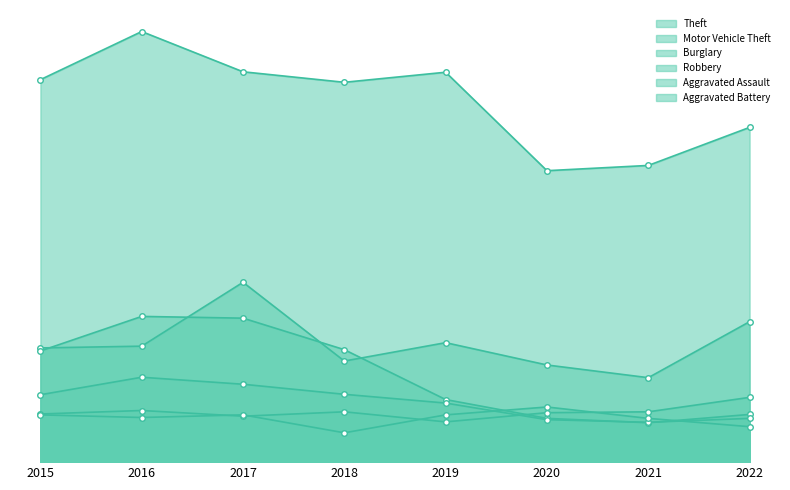

In Aggravated Battery, how many points are higher than both neighbors (excluding endpoints)?

2